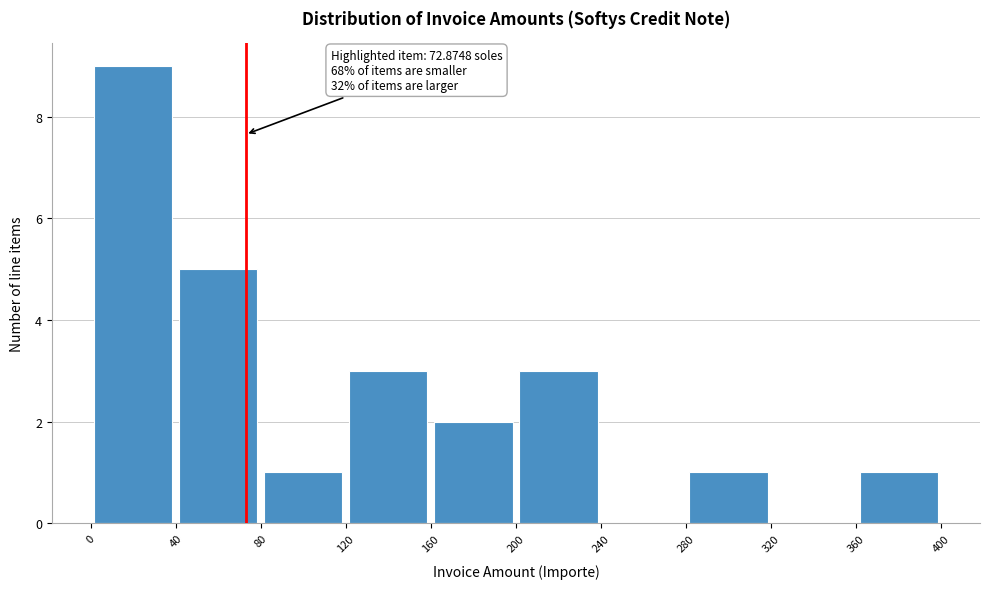

Which range on the x-axis has the tallest bar?

0 to 40